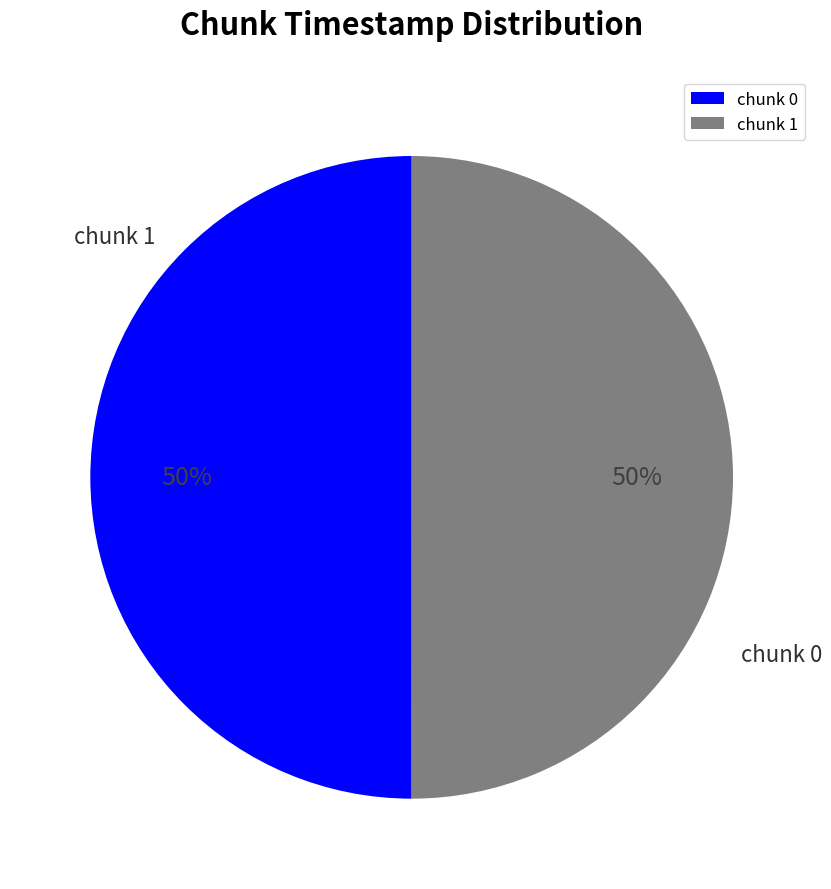

Which has a higher value, chunk 1 or chunk 0?

chunk 1